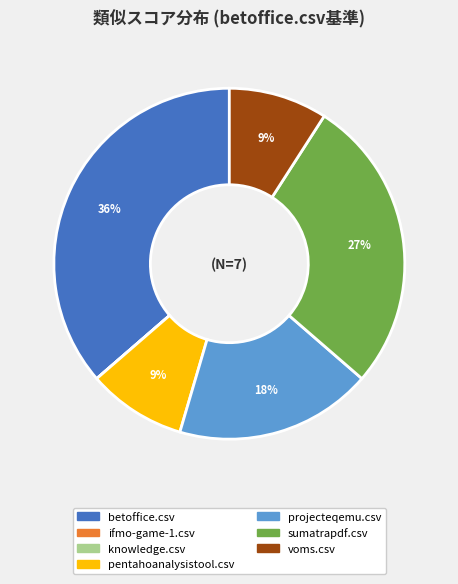

What is the largest slice in the pie chart?

betoffice.csv